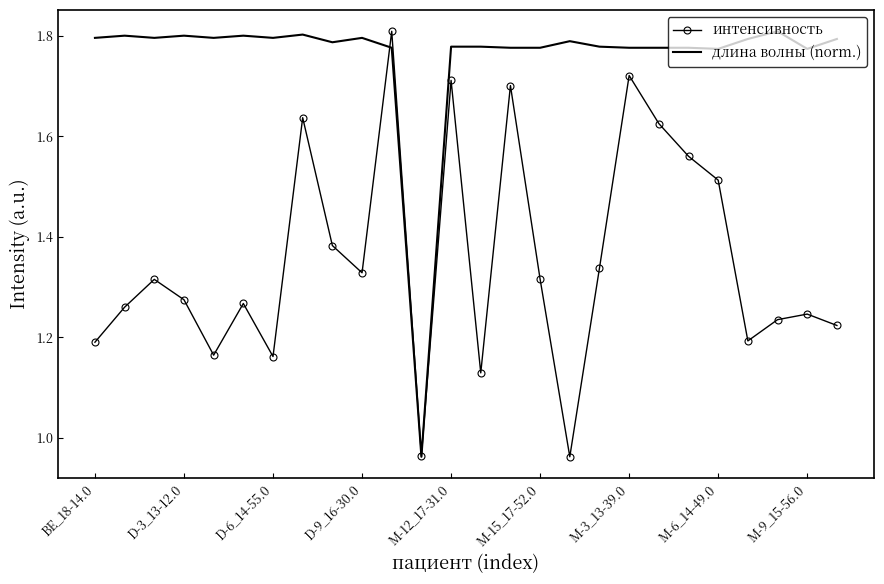

True or false: интенсивность has more than 0 interior local peaks.

True